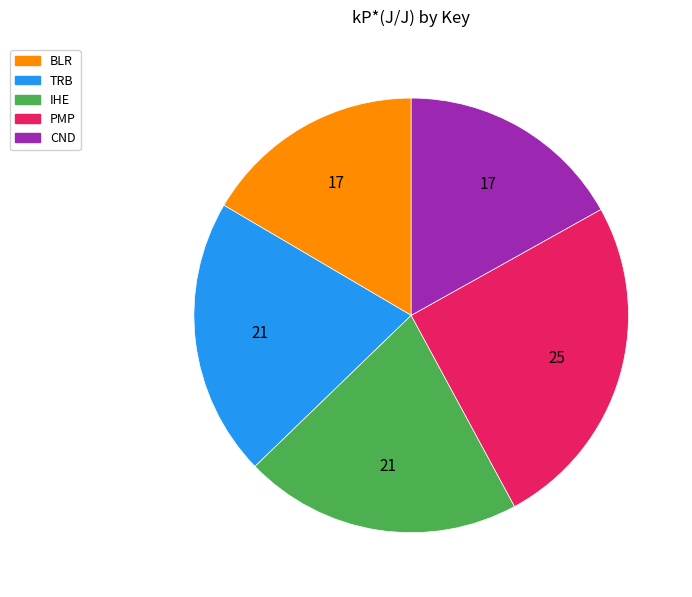

Combined, do BLR and IHE account for over 50%?

No